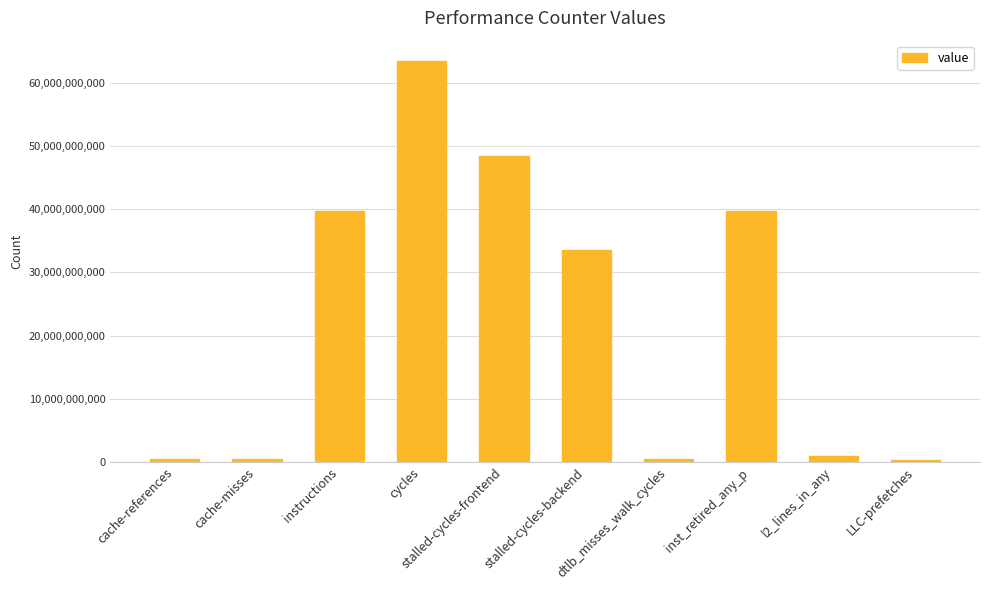

Between instructions and dtlb_misses_walk_cycles, which is larger?

instructions